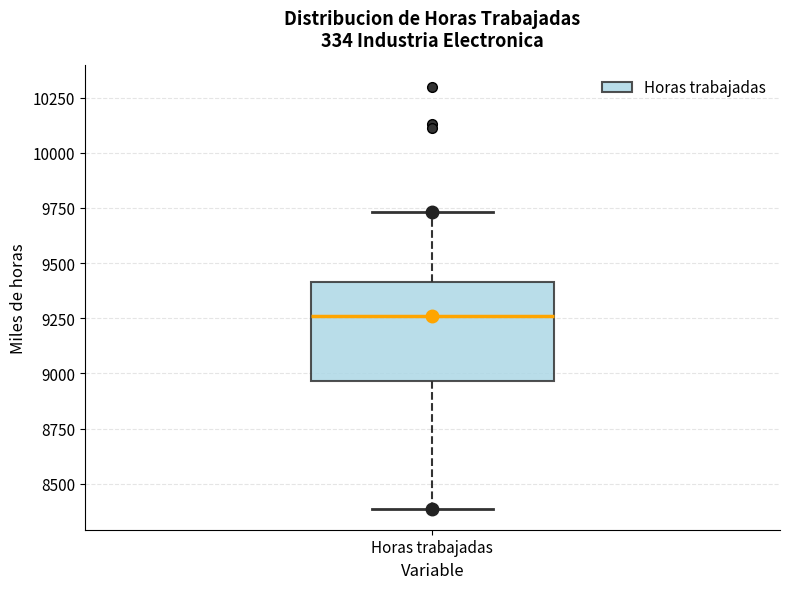

Where is the upper edge of the box for Horas trabajadas on the y-axis? The values are not printed on the chart, so give them approximately, as read against the axis.

9400